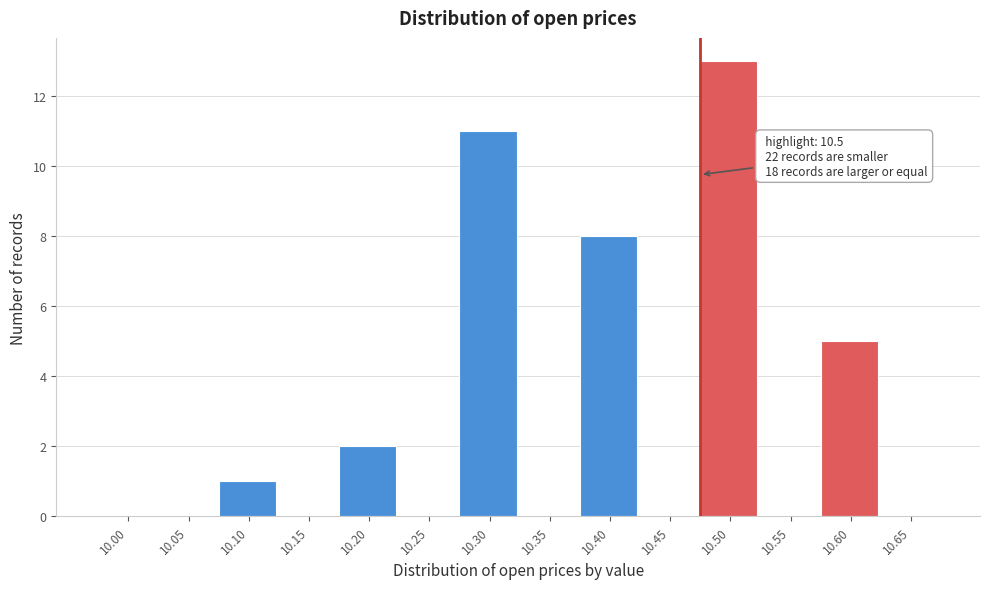

Reading left to right, list all the values displayed in this chart.

10.00=0	10.05=0	10.10=1	10.15=0	10.20=2	10.25=0	10.30=11	10.35=0	10.40=8	10.45=0	10.50=13	10.55=0	10.60=5	10.65=0